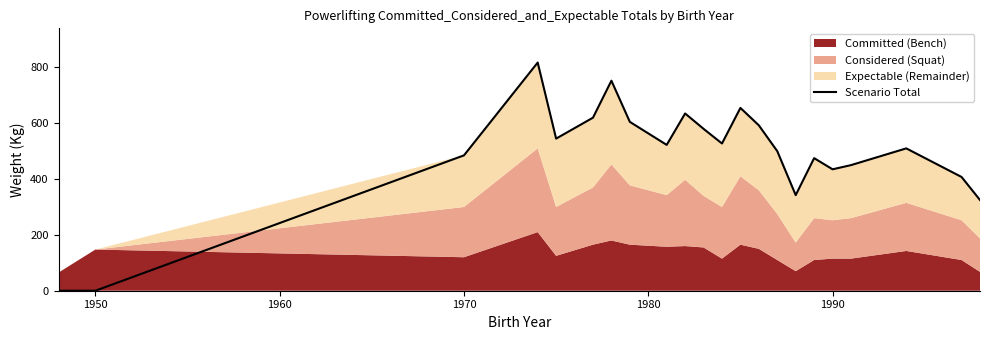

How many data points are less than 522?

11